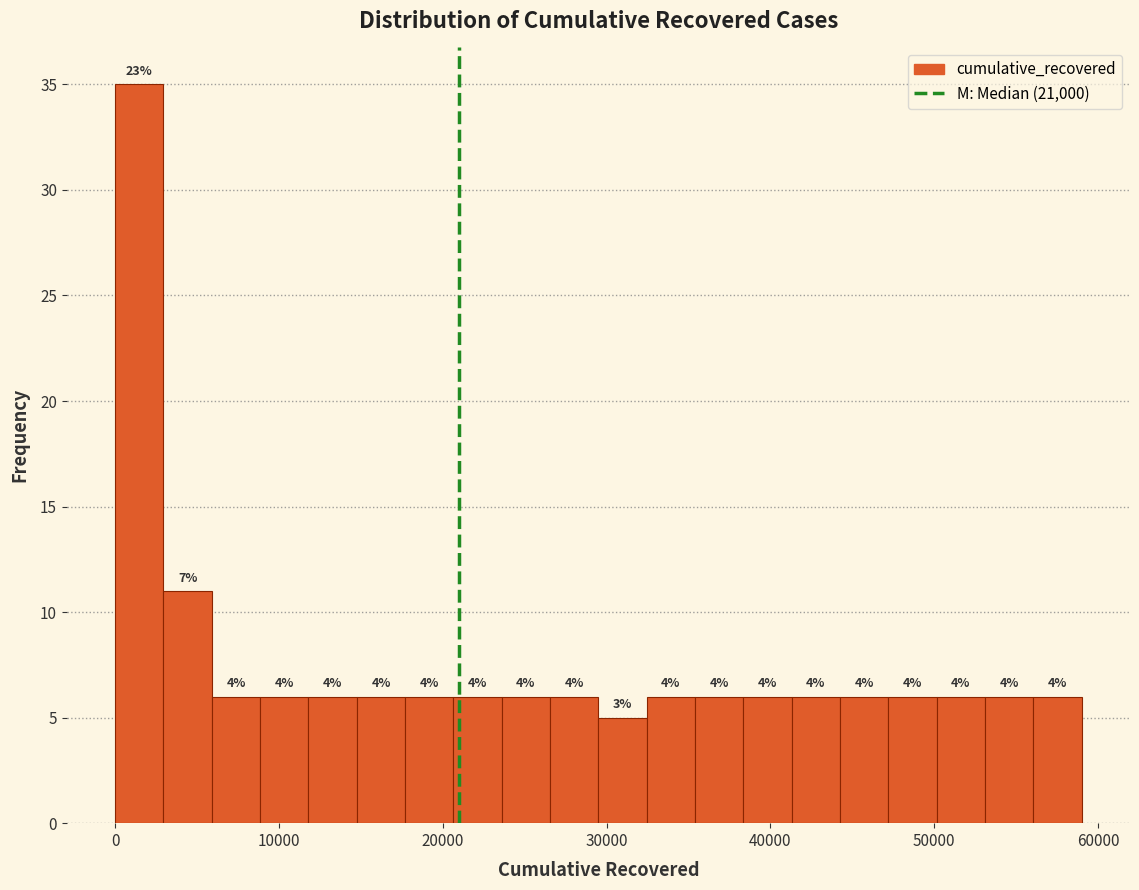

Around what value on the x-axis is the tallest bar? Give the approximate position of its centre, as read against the axis.

1000